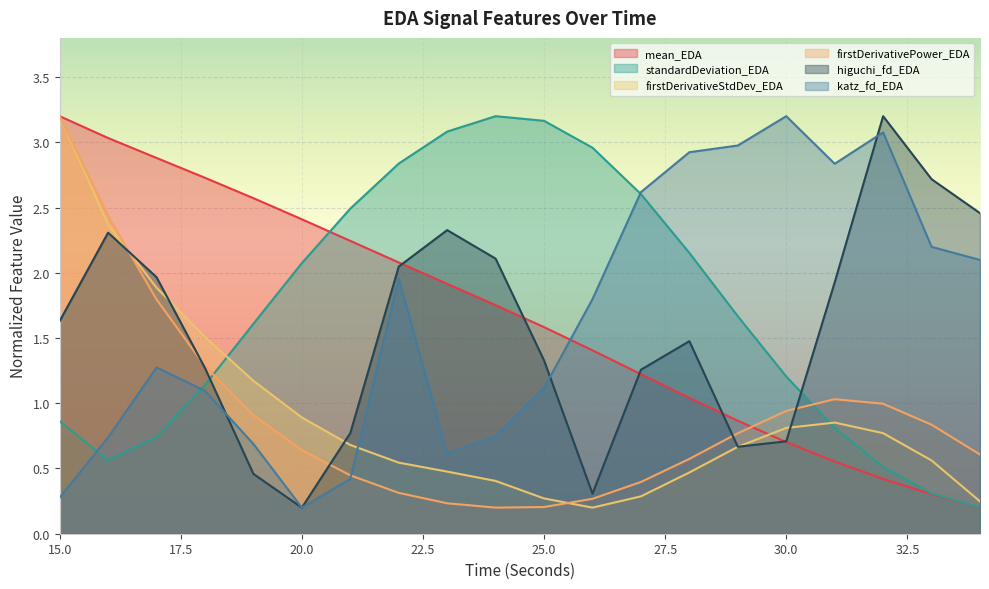

Between 29 and 23, which is larger?

23